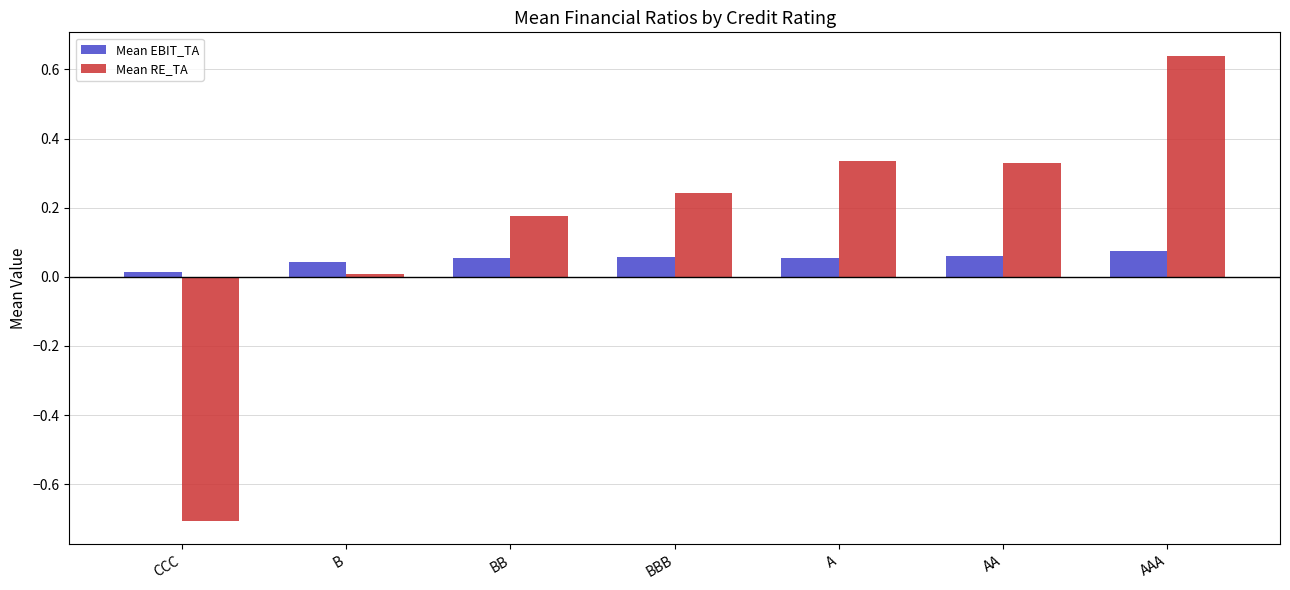

Rank the series at AAA from lowest to highest value.

Mean EBIT_TA, Mean RE_TA